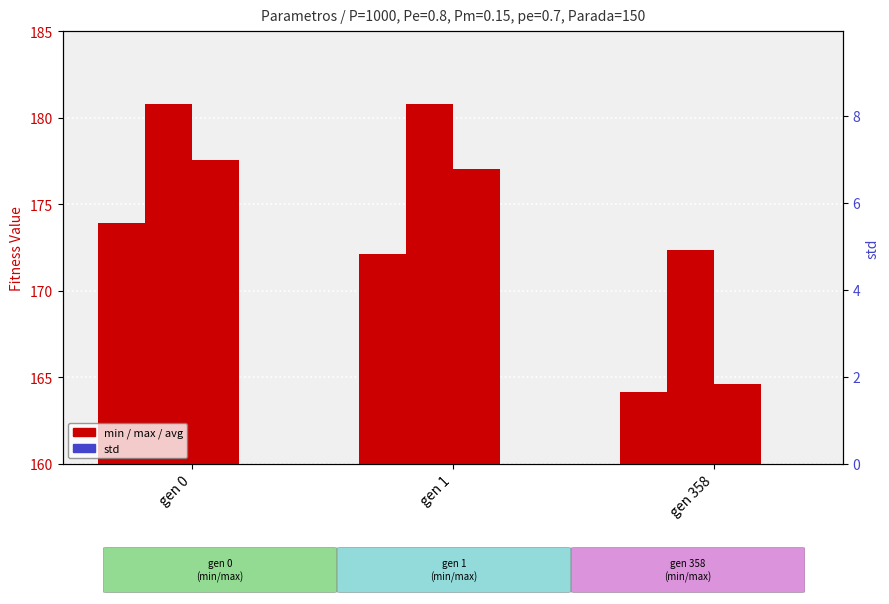

How many bars are there in total?

12